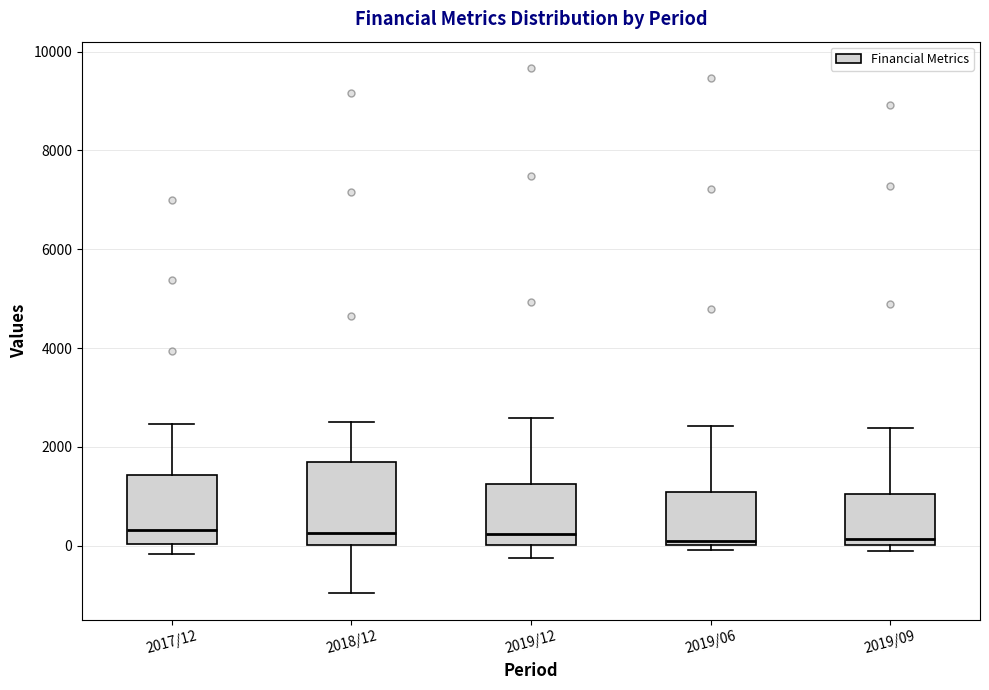

Reading left to right, transcribe this box plot: for each box, give where its median line is, the range the box spans, and where its two whiskers end, as read against the y-axis. The values are not printed on the chart, so give them approximately, as read against the axis.

2017/12: median 400, box 0 to 1400, whiskers -200 to 2400
2018/12: median 200, box 0 to 1600, whiskers -1000 to 2600
2019/12: median 200, box 0 to 1200, whiskers -200 to 2600
2019/06: median 200, box 0 to 1000, whiskers 0 (just below the box's lower edge) to 2400
2019/09: median 200, box 0 to 1000, whiskers -200 to 2400